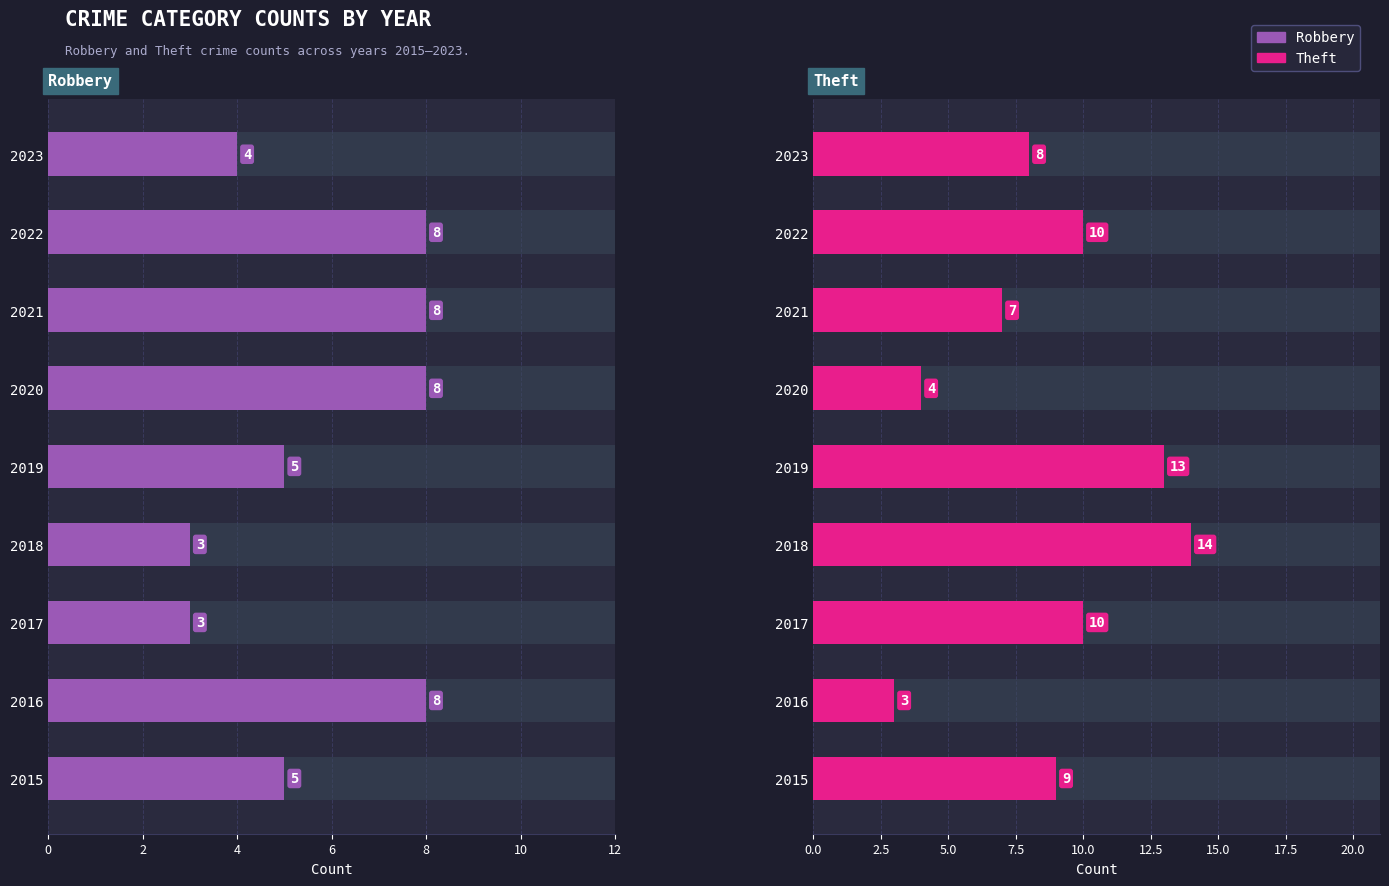

How many bars are there in total?

18